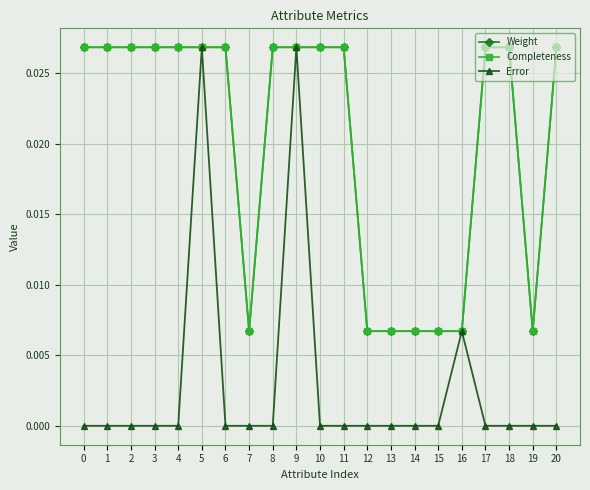

At how many categories does at least one series exceed 0?

21